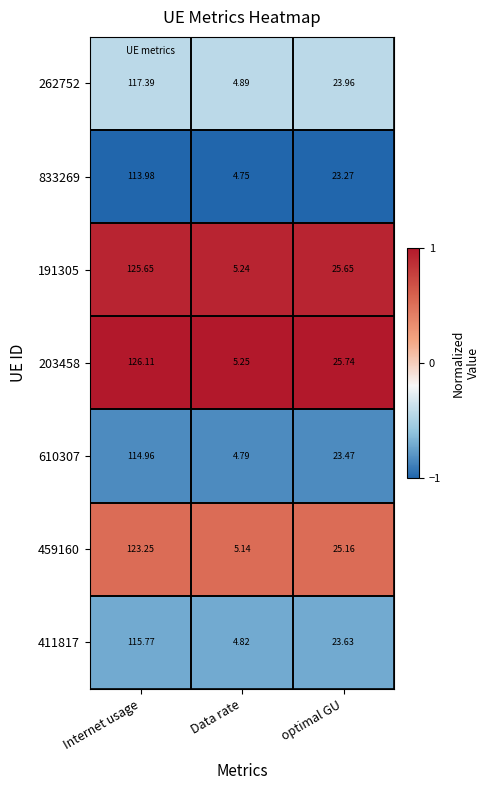

At which label does 262752 first exceed 23?

Internet usage